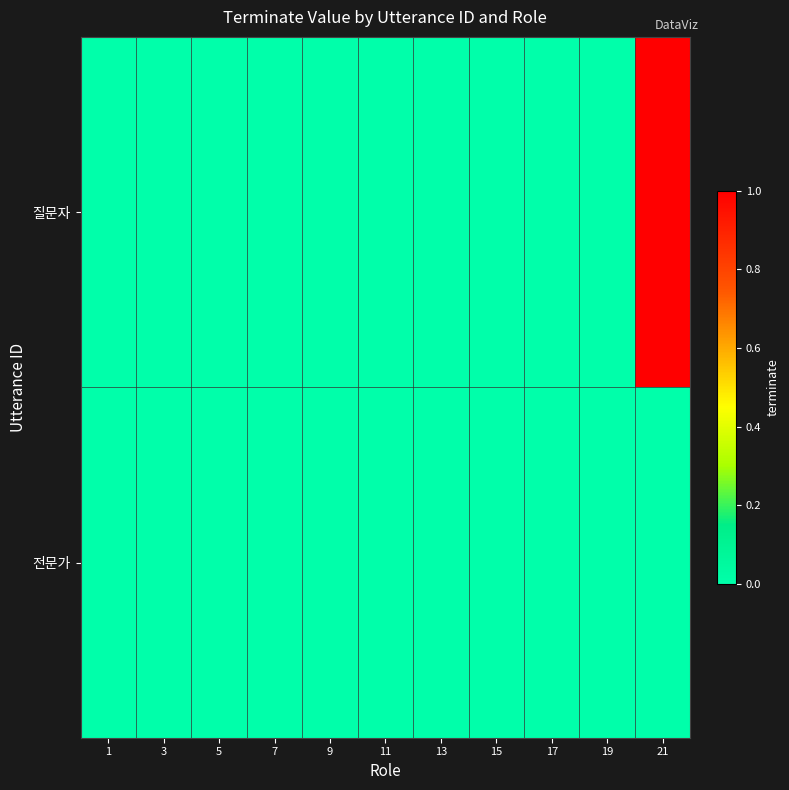

Reading left to right, transcribe all the data shown in this chart.

질문자: 1=0	3=0	5=0	7=0	9=0	11=0	13=0	15=0	17=0	19=0	21=1
전문가: 1=0	3=0	5=0	7=0	9=0	11=0	13=0	15=0	17=0	19=0	21=0